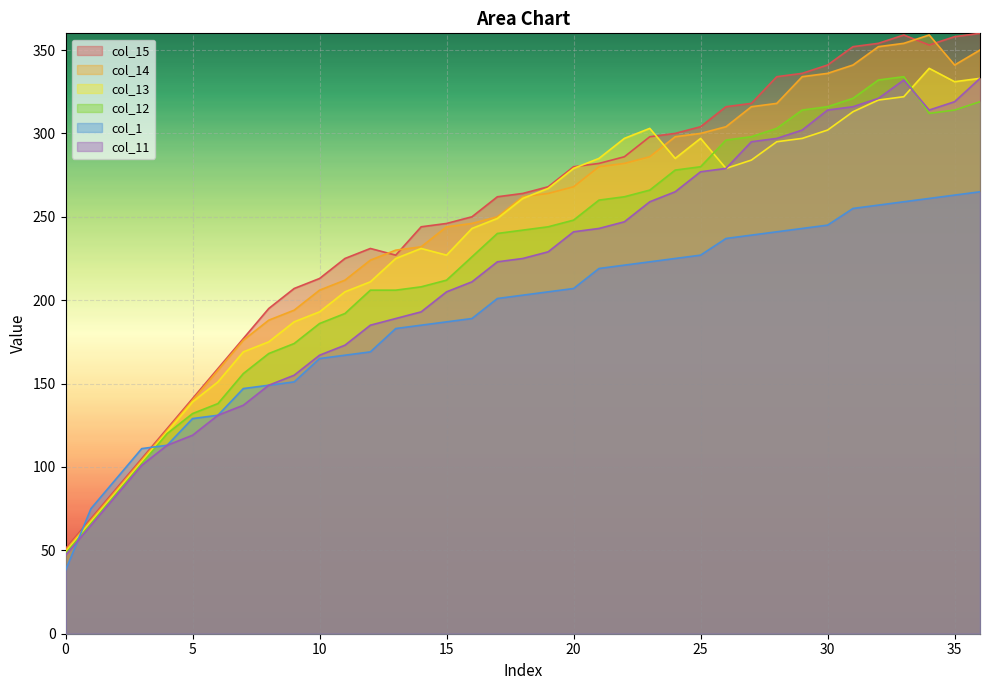

What is the greatest value displayed?

360